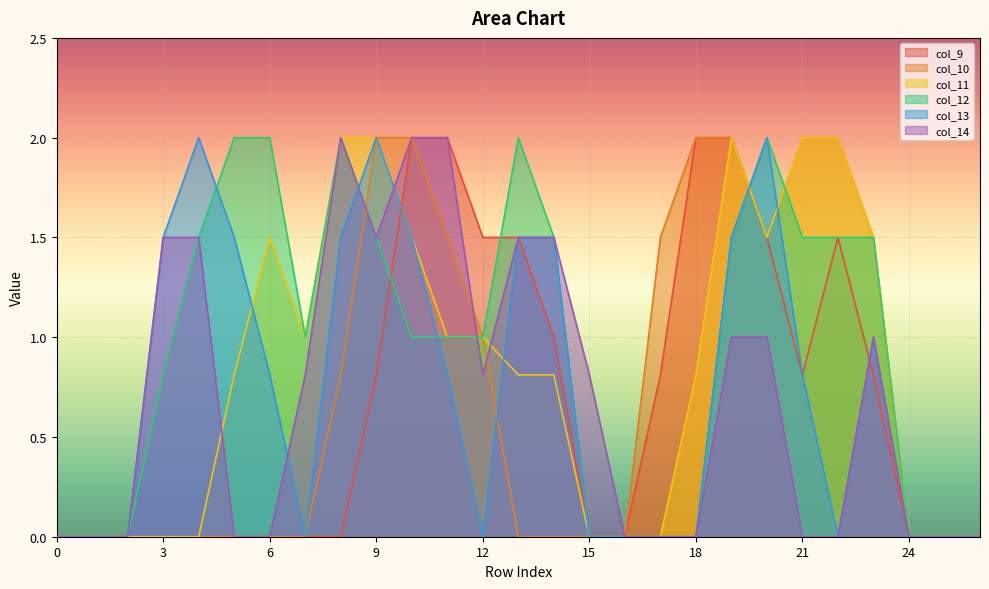

What is the approximate value of col_10 at 10?

2.0